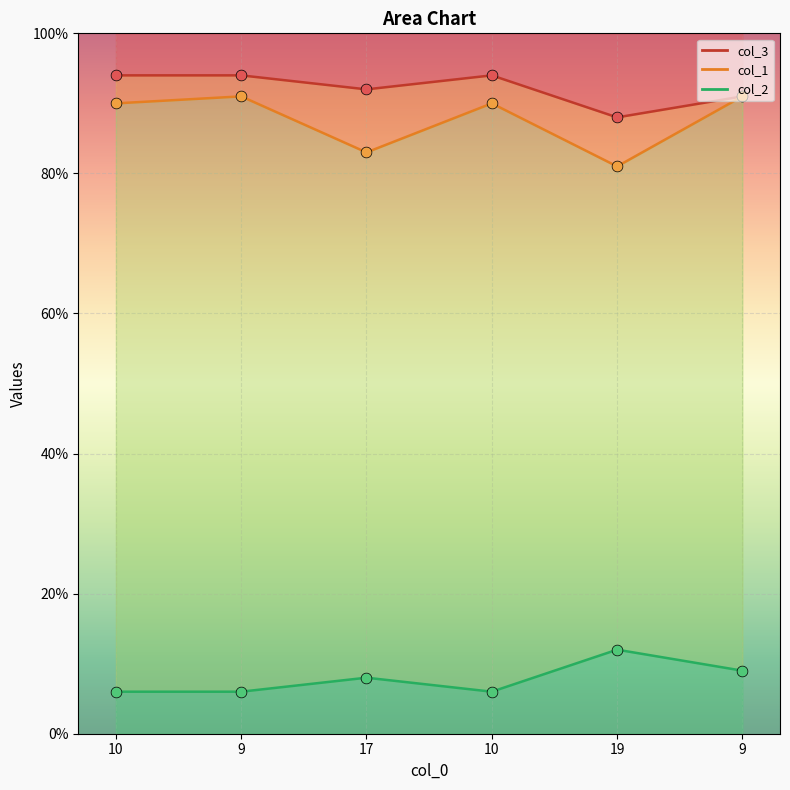

At how many categories does at least one series exceed 22?

6